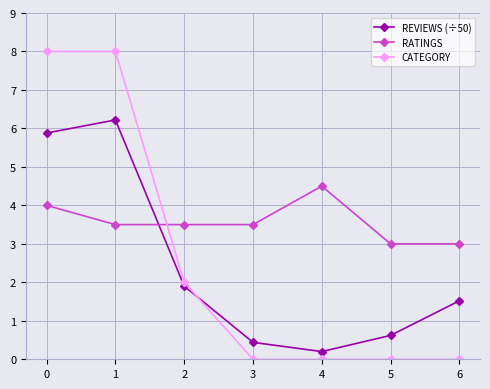

What is the difference between the RATINGS values at 0 and 5?

1.0